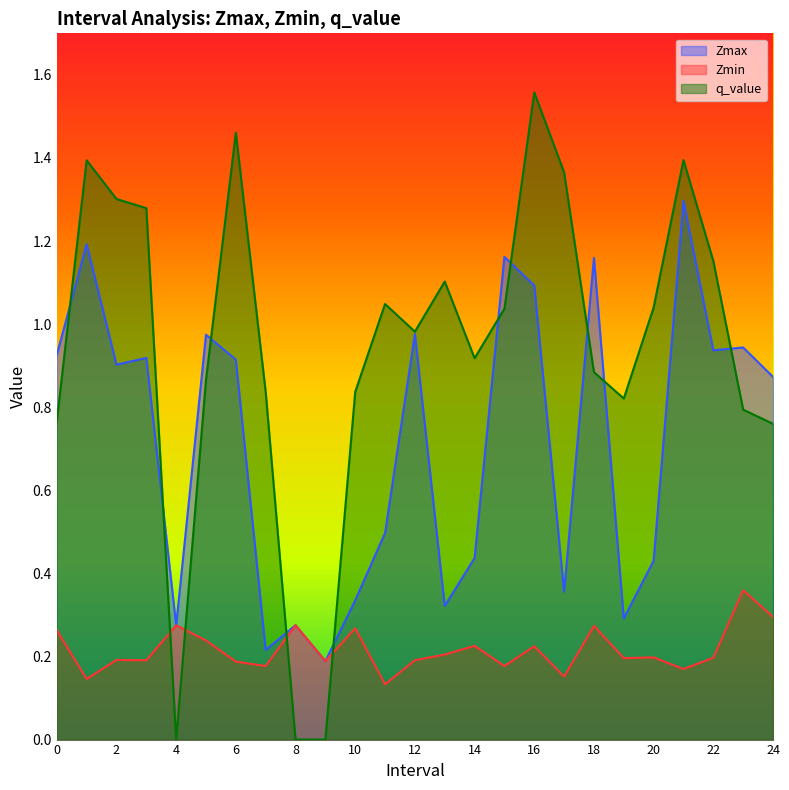

Between 7.0 and 18.0, which series saw the biggest shift?

Zmax